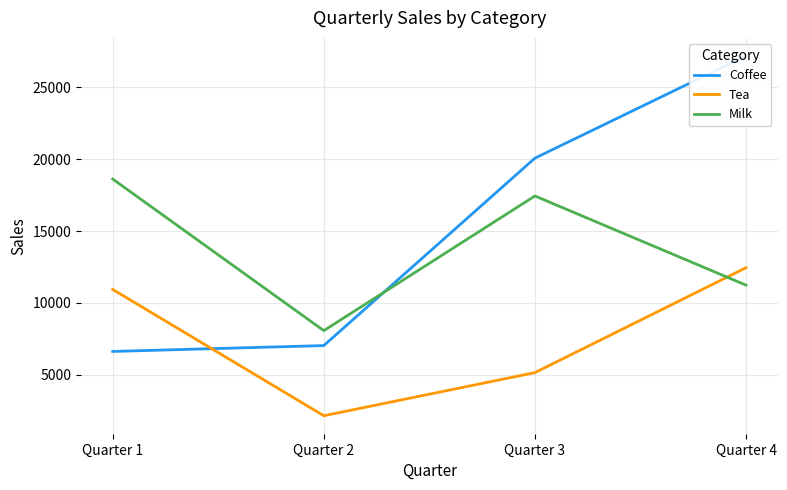

What is the spread (max minus min) of values at Quarter 1?

12001